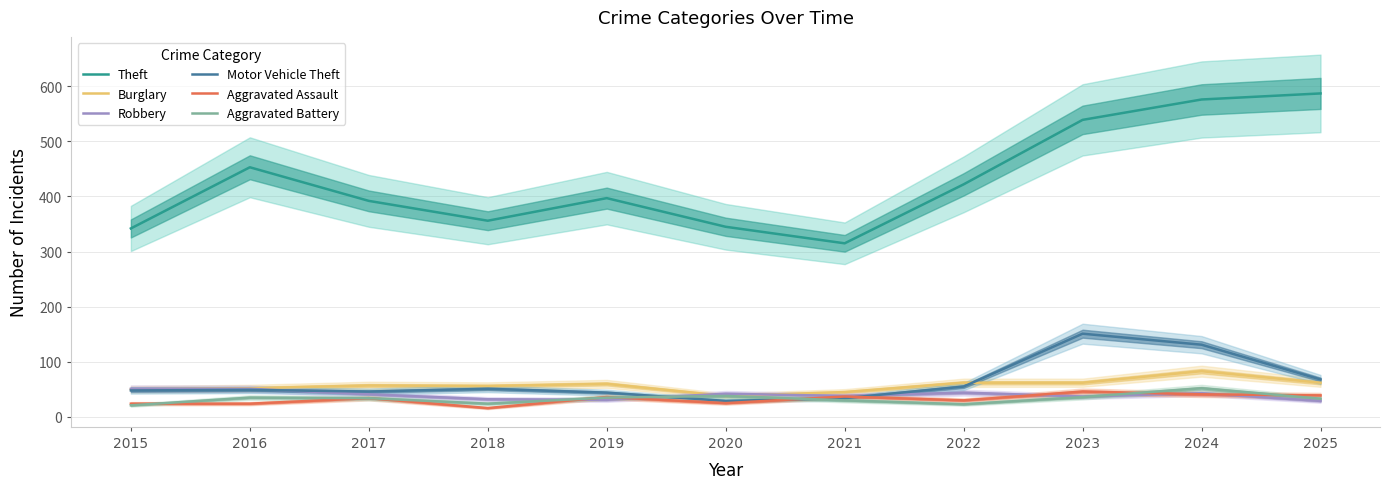

What is the total value across all series at 2025?

818